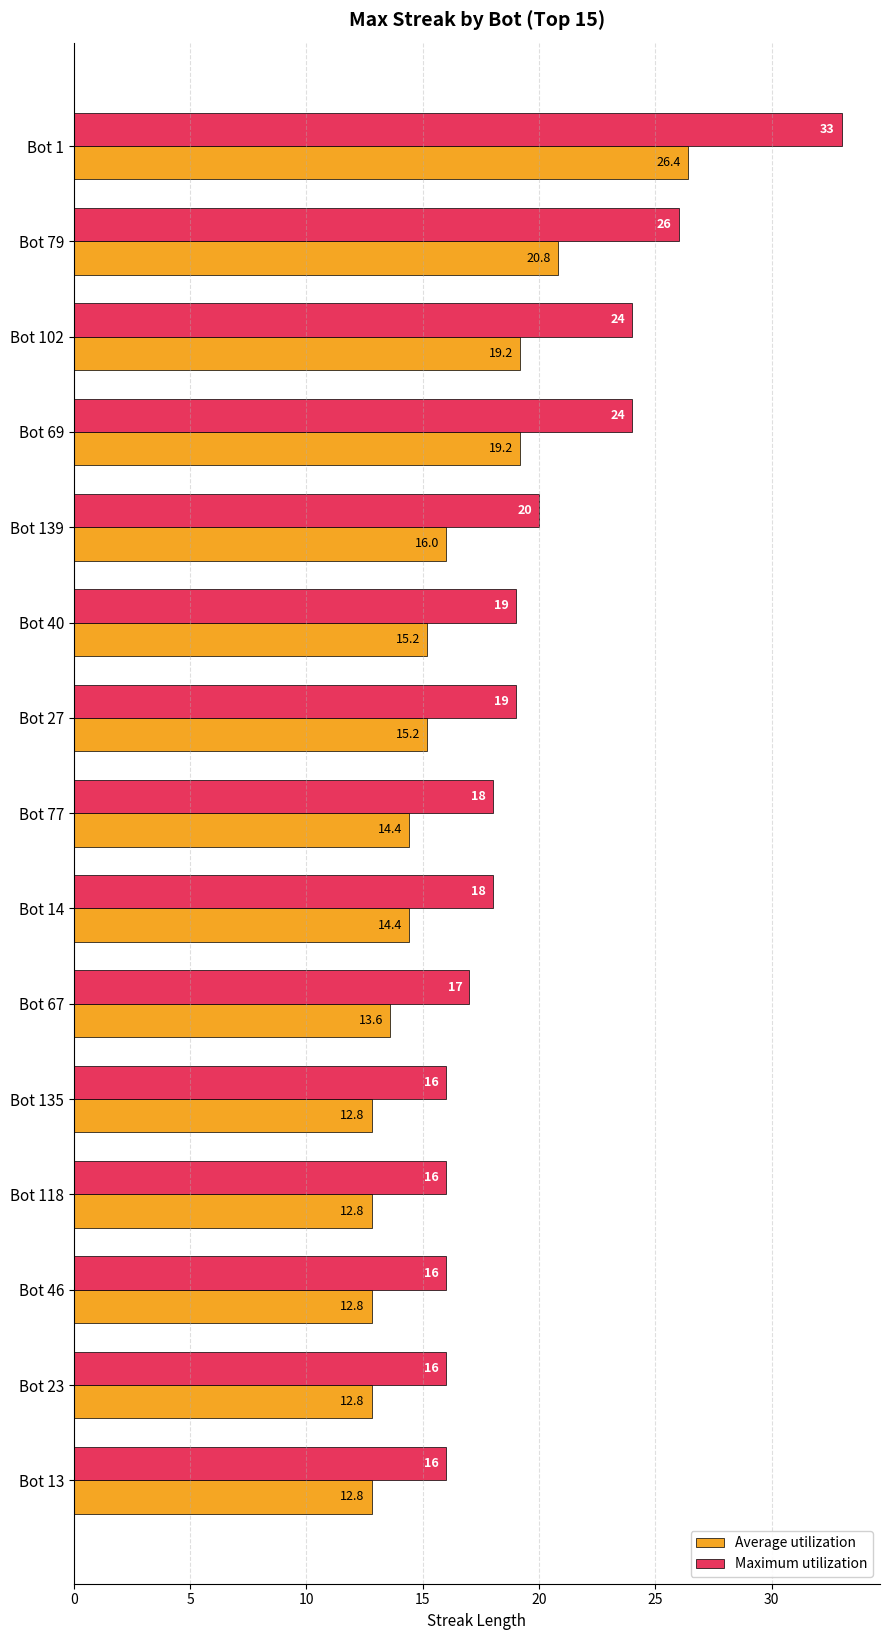

What is the difference between the highest and lowest values at Bot 139?

4.0